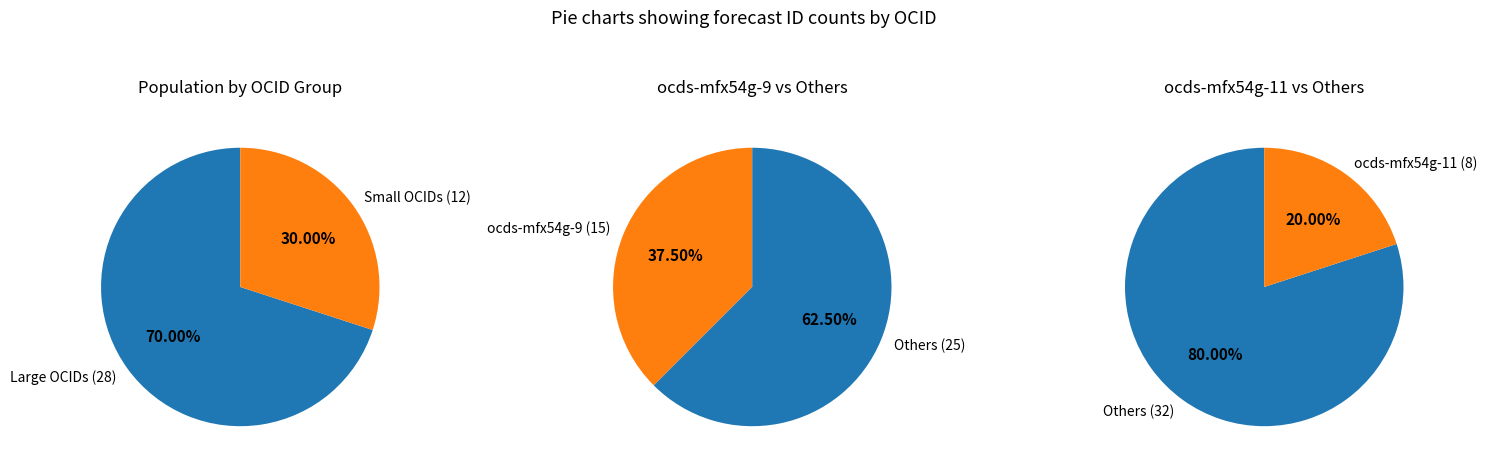

Which has a higher value, ocds-mfx54g-6 or ocds-mfx54g-9?

ocds-mfx54g-9